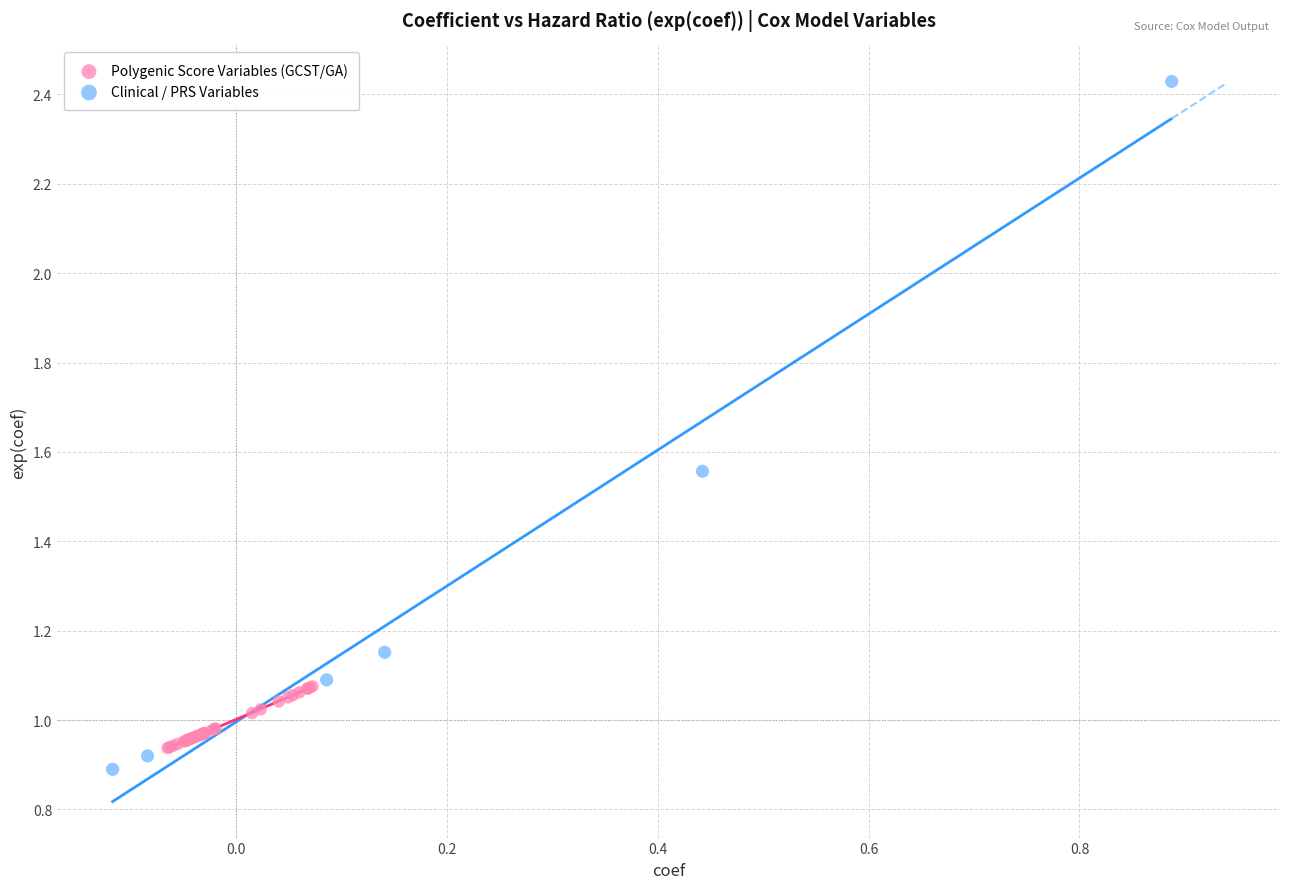

Which series has the largest Y range (max minus min)?

Clinical / PRS Variables